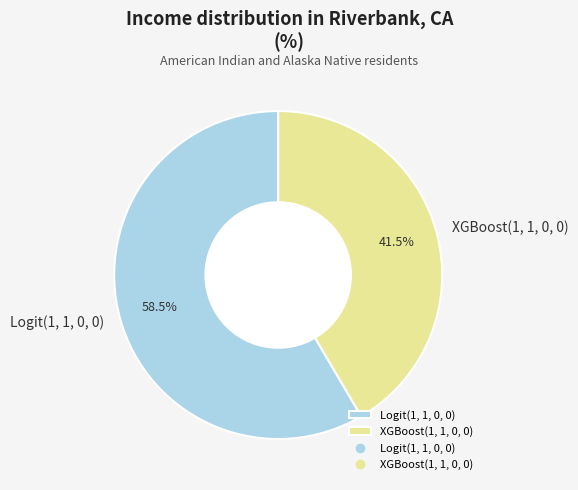

Which category has the smallest portion of the pie?

XGBoost(1, 1, 0, 0)